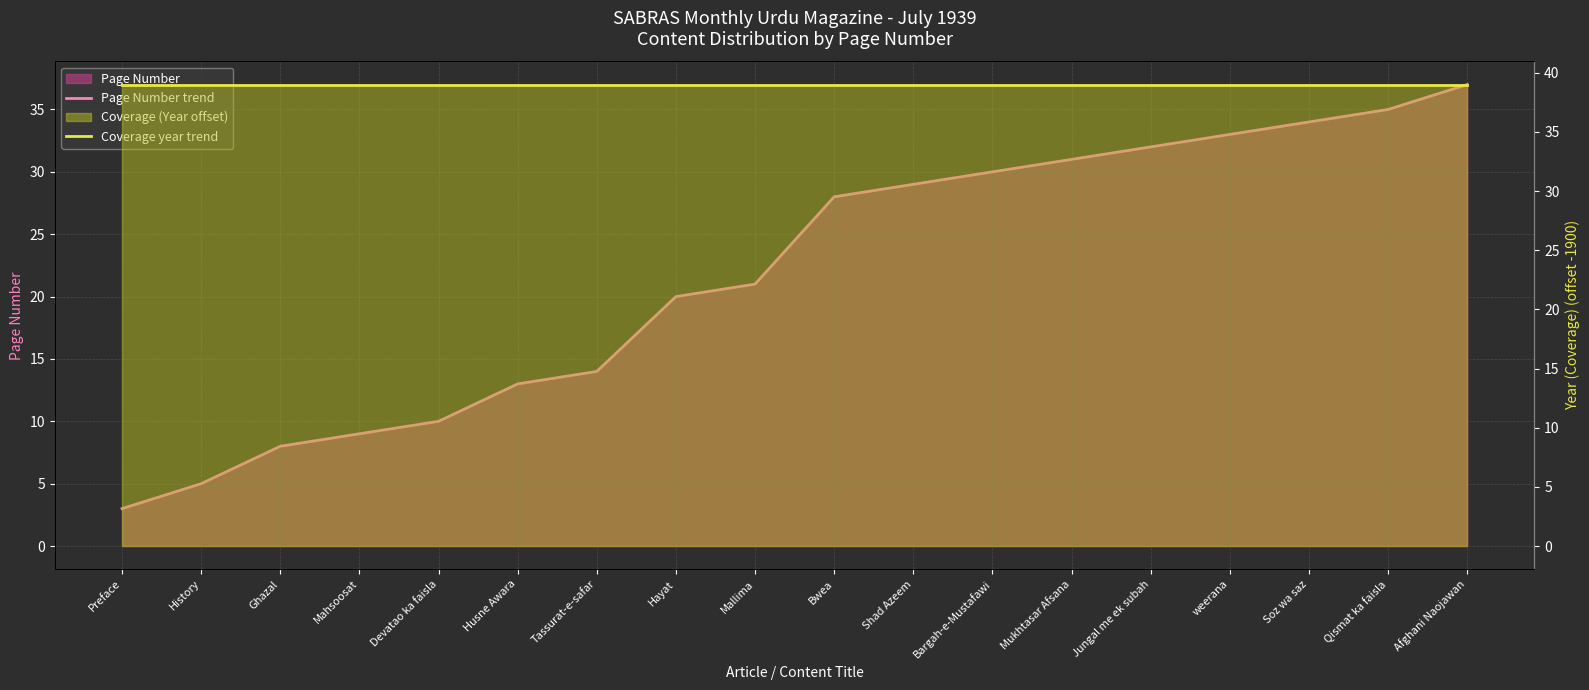

What is the sum of the Page Number trend values at Bwea and History?

33